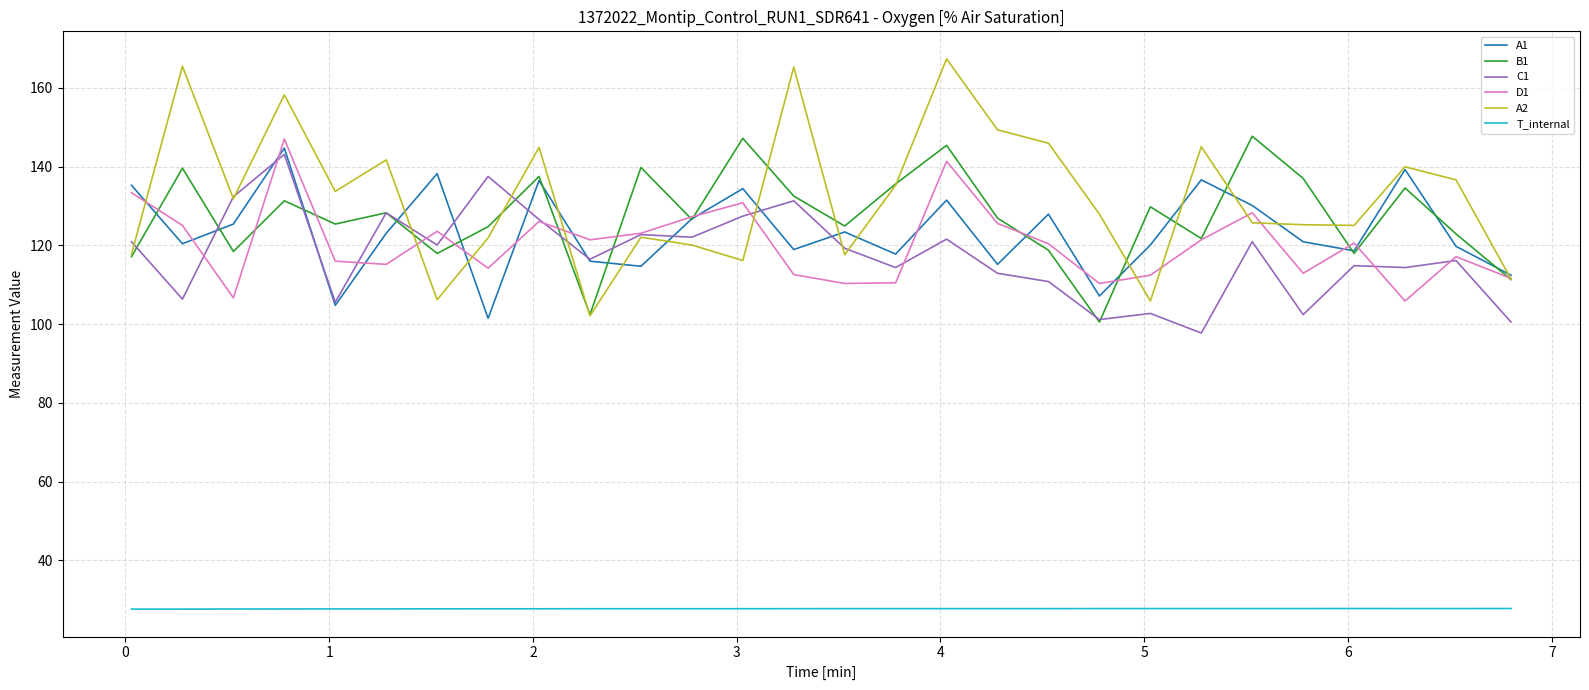

Which series has the largest range (max minus min)?

A2